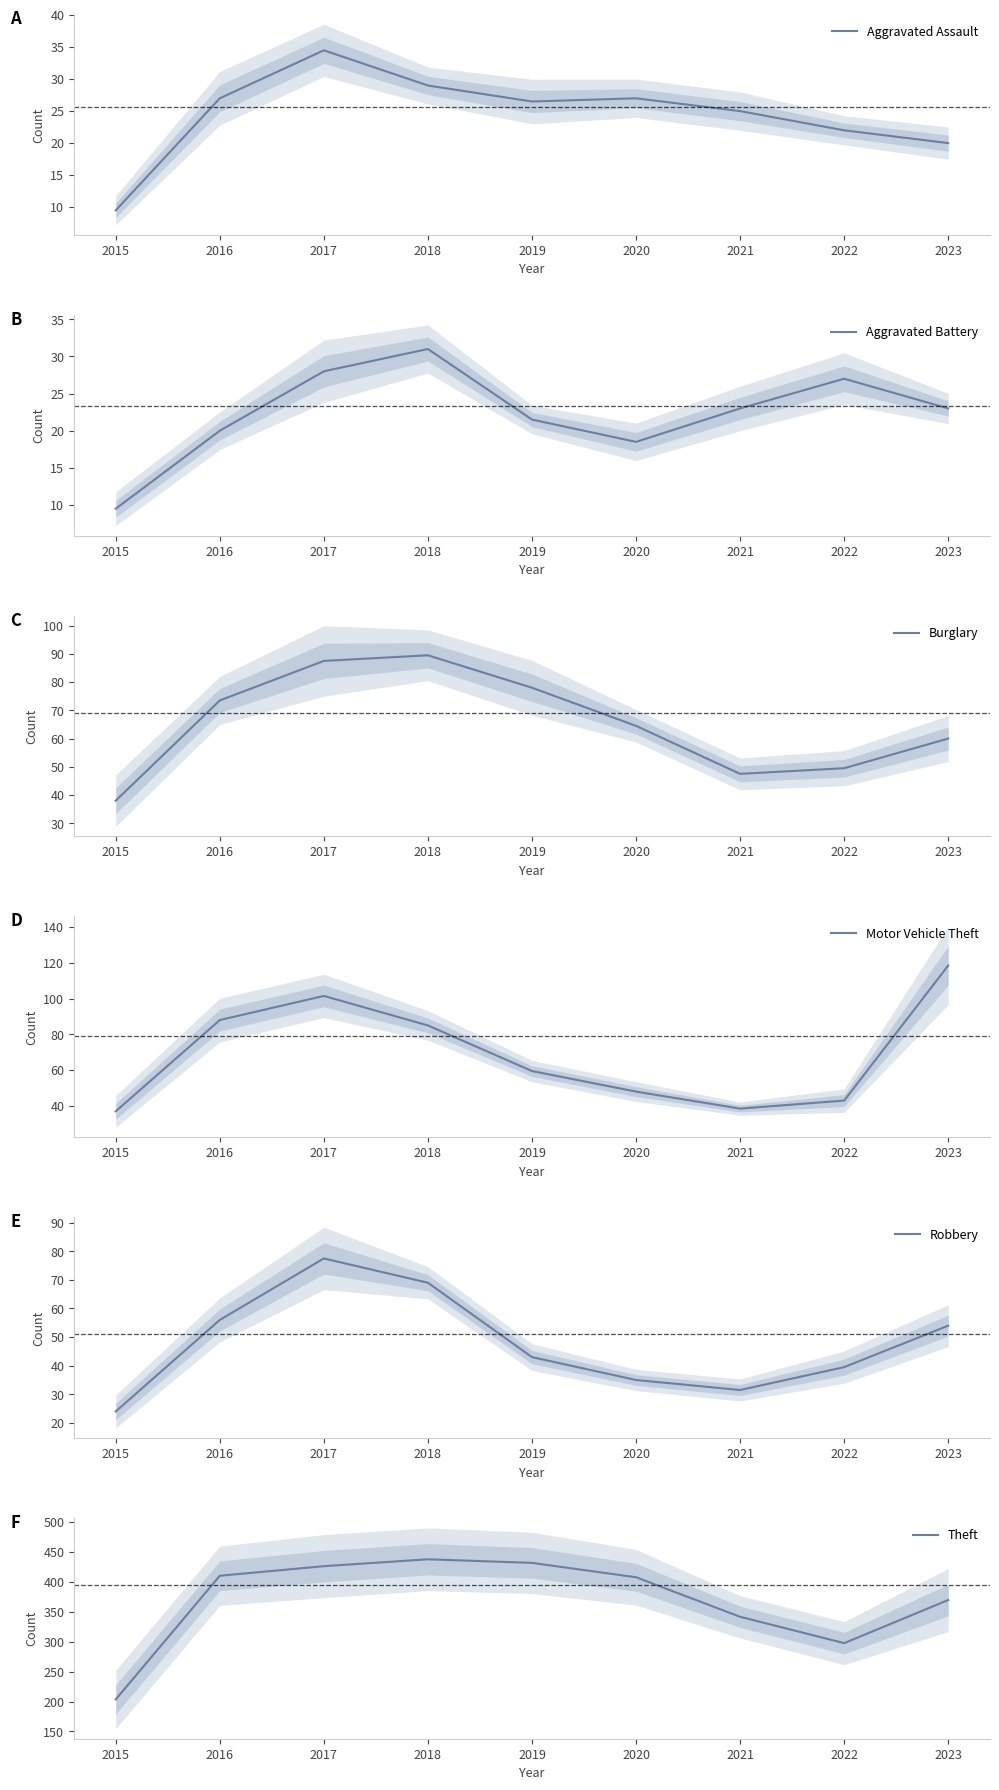

What is the difference between the second highest and minimum values in the Motor Vehicle Theft series?

64.5